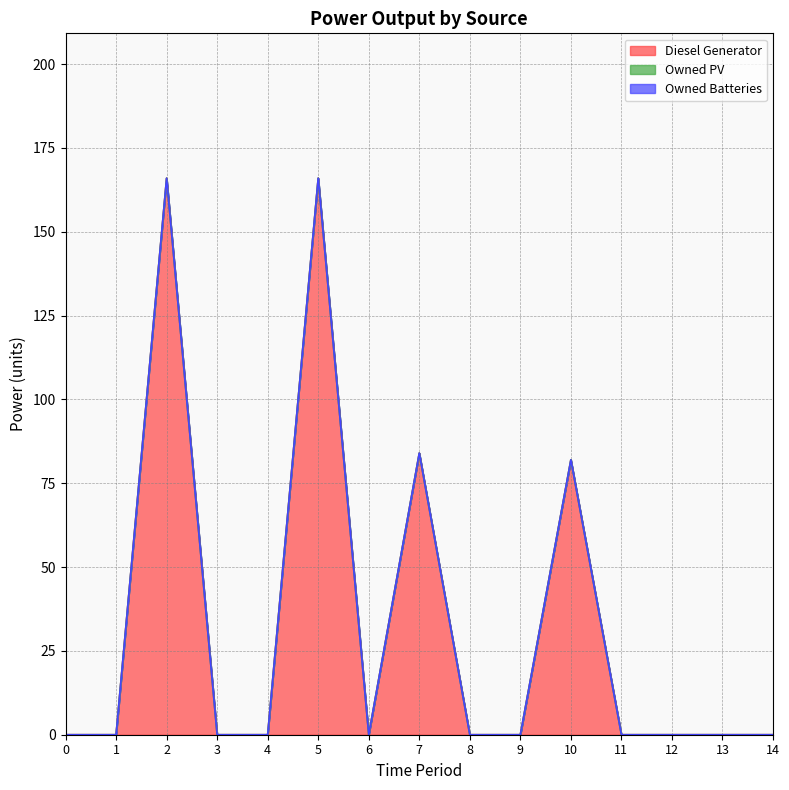

How many interior local valleys does the Diesel Generator series have?

1